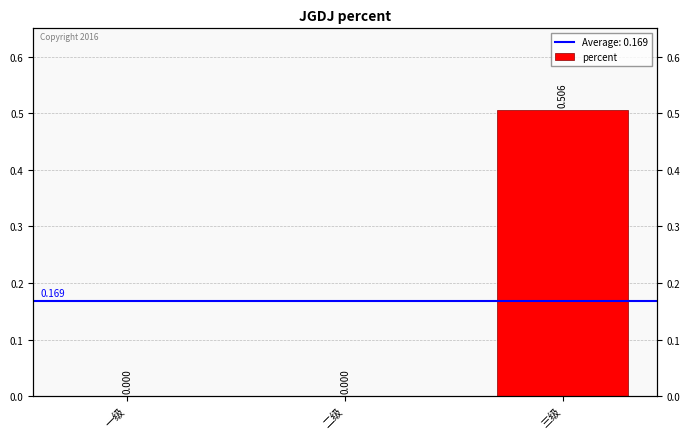

How many distinct data groups are displayed?

1